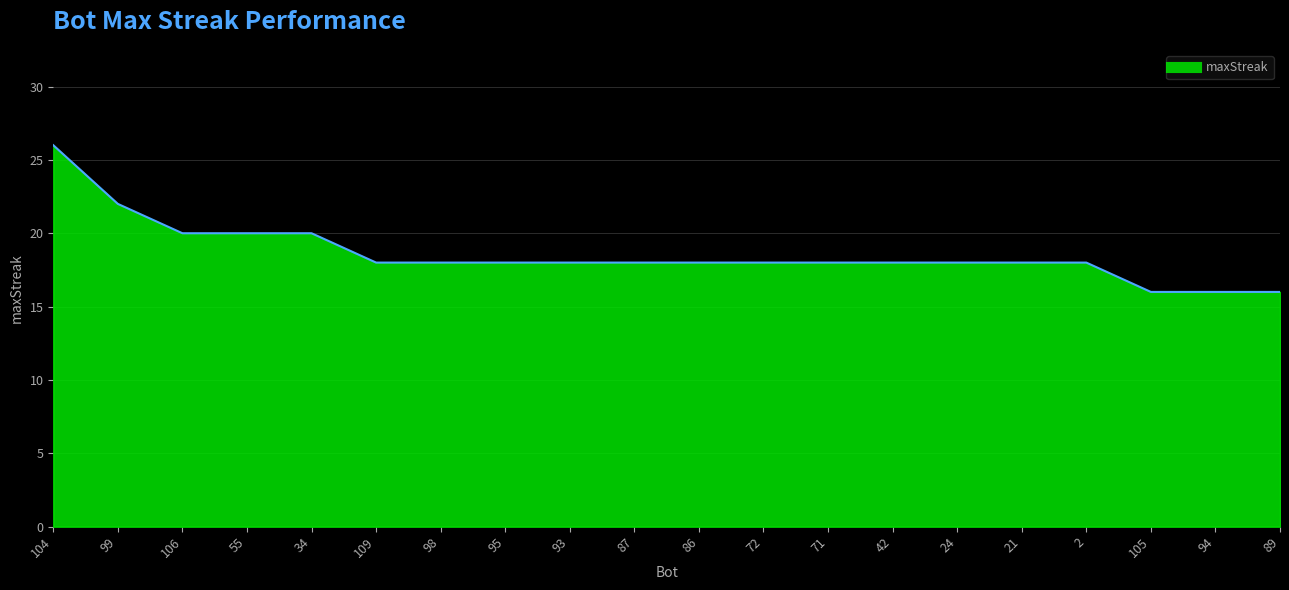

Where does the data first go above 18?

104